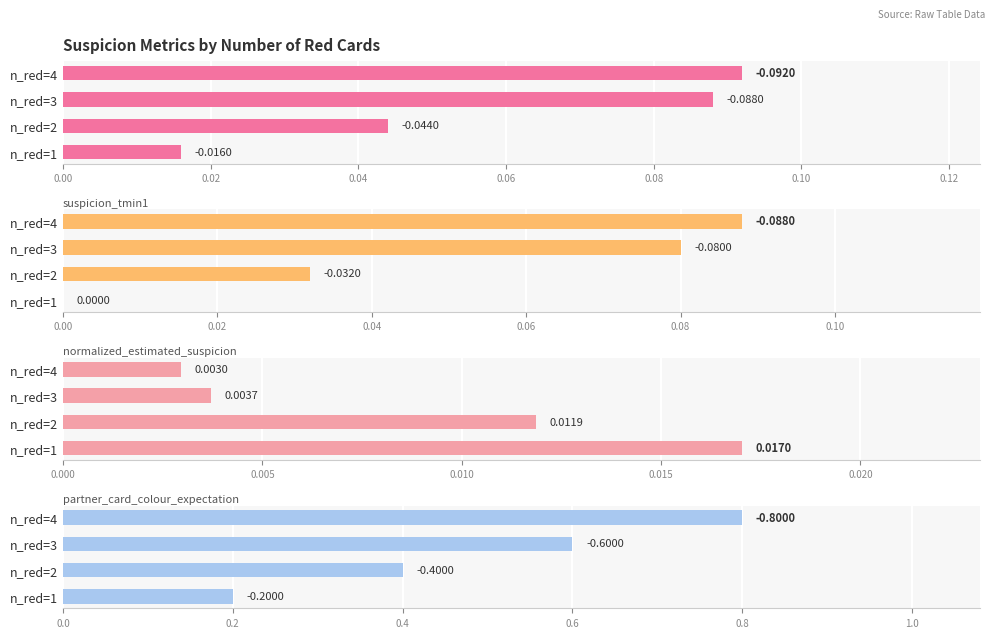

Between n_red=4 and n_red=1, which is larger?

n_red=4